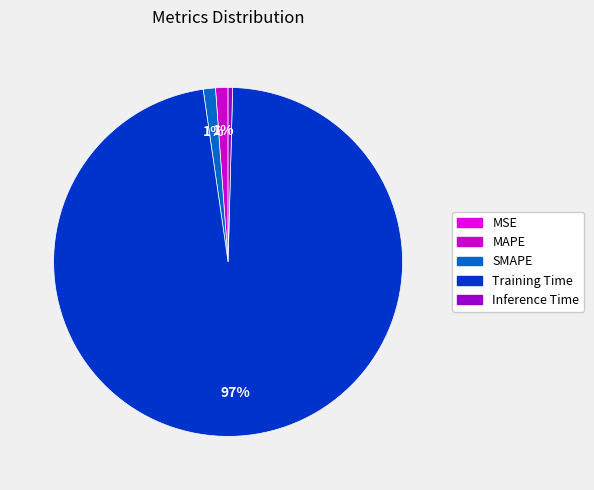

Count the number of slices in the pie.

5